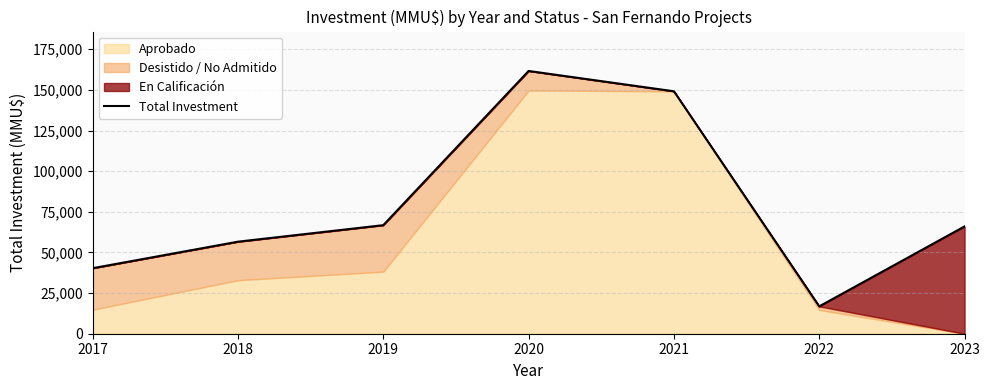

At which label does the data first exceed 66000?

2019